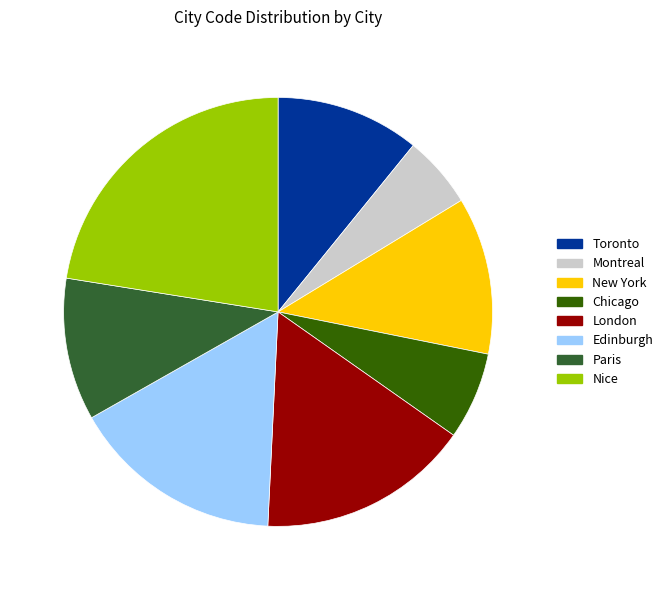

Does Chicago account for over 50% of the chart?

No